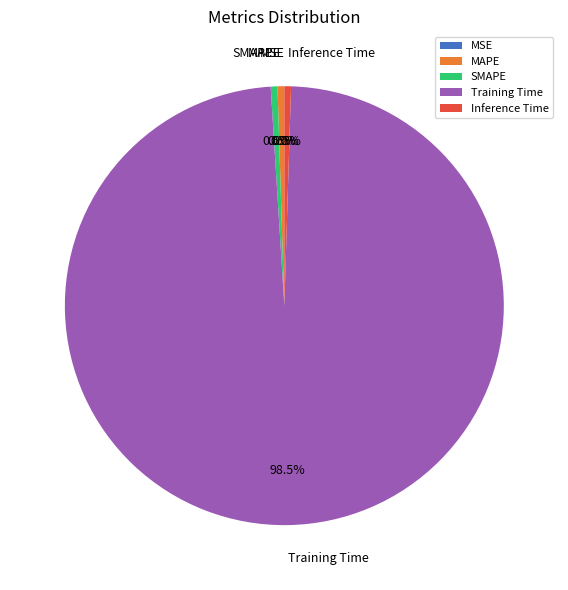

Which category has the biggest portion of the pie?

Training Time